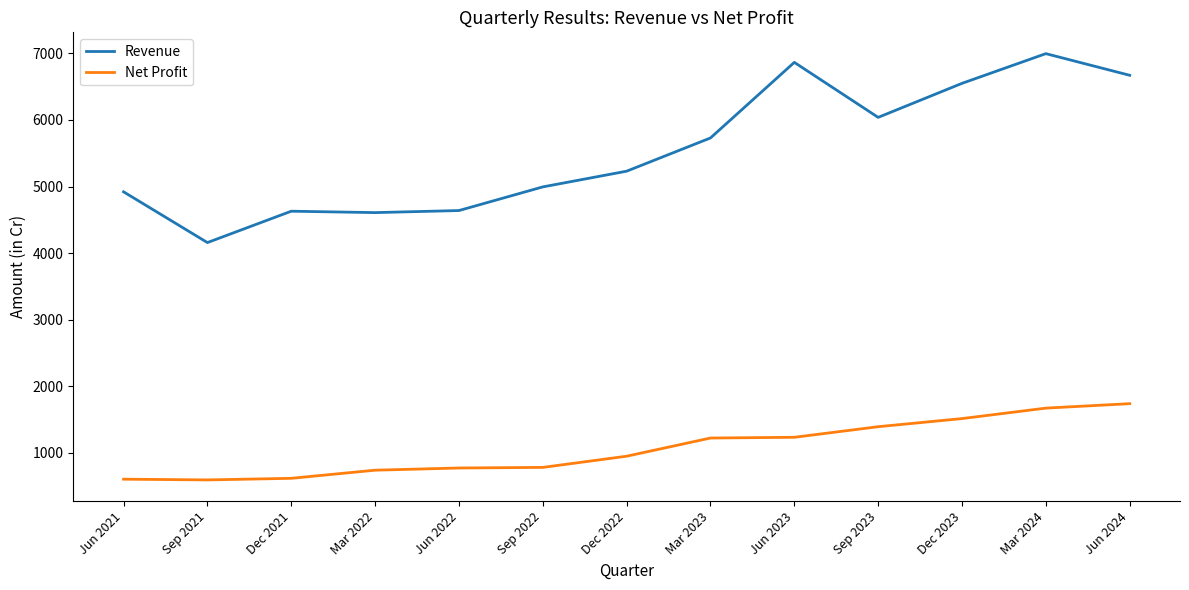

The value of Revenue at Jun 2023 is 10700. True or false?

False